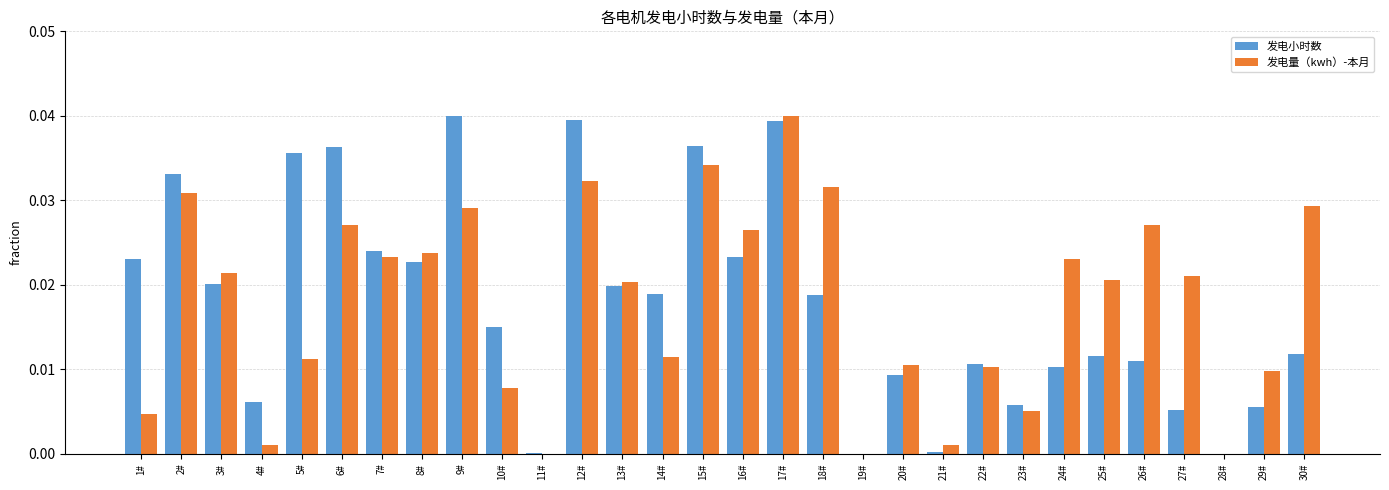

How many groups of bars are there?

30